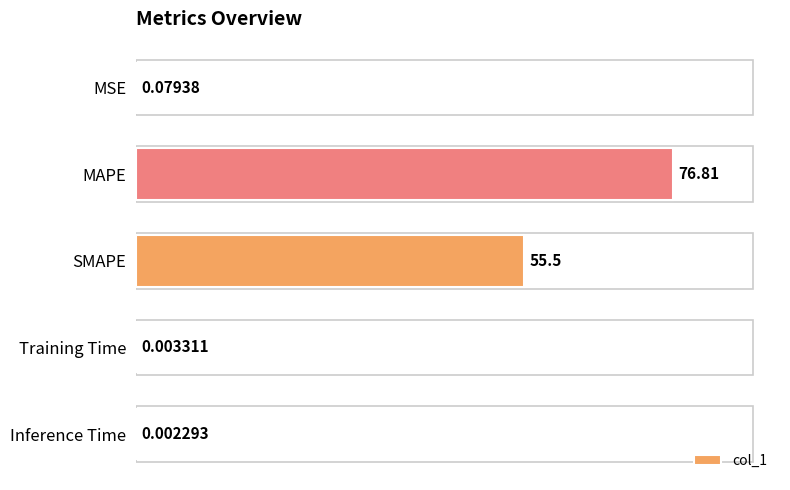

Are the bars horizontal?

Yes